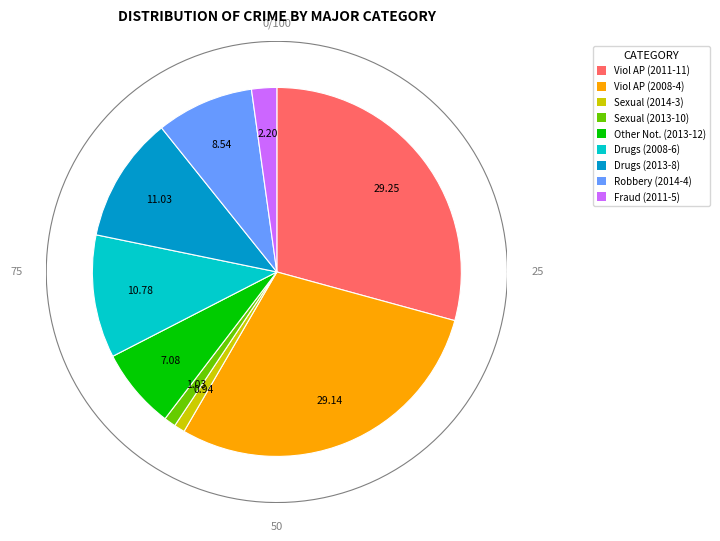

To the nearest percent, what is the difference between the largest and smallest slice percentages?

28%